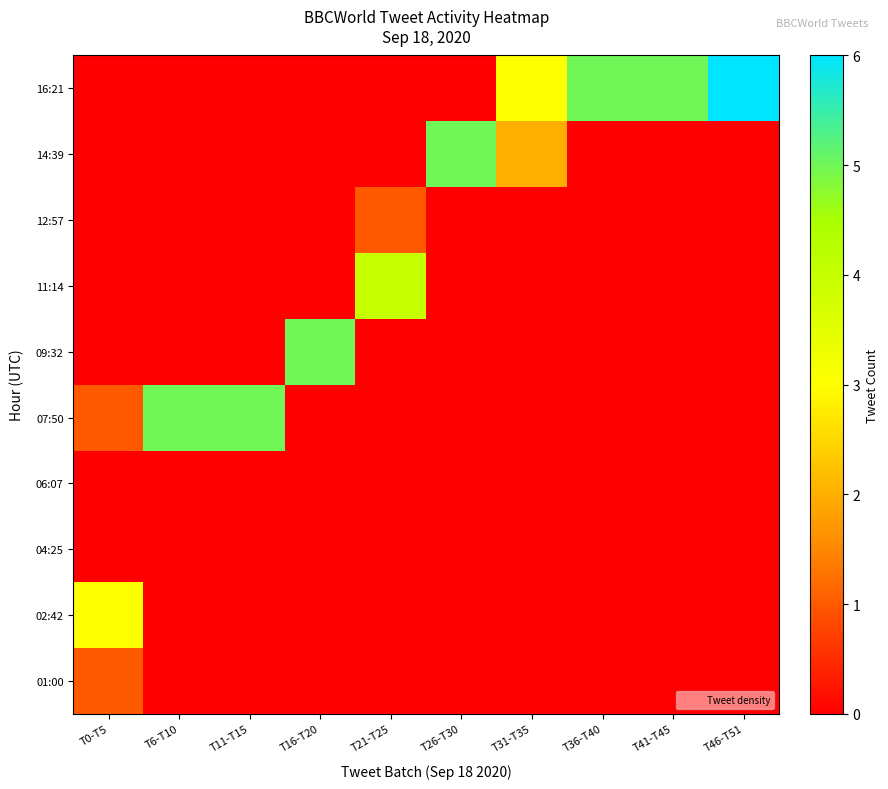

At which category is the sum across all series the highest?

T46-T51